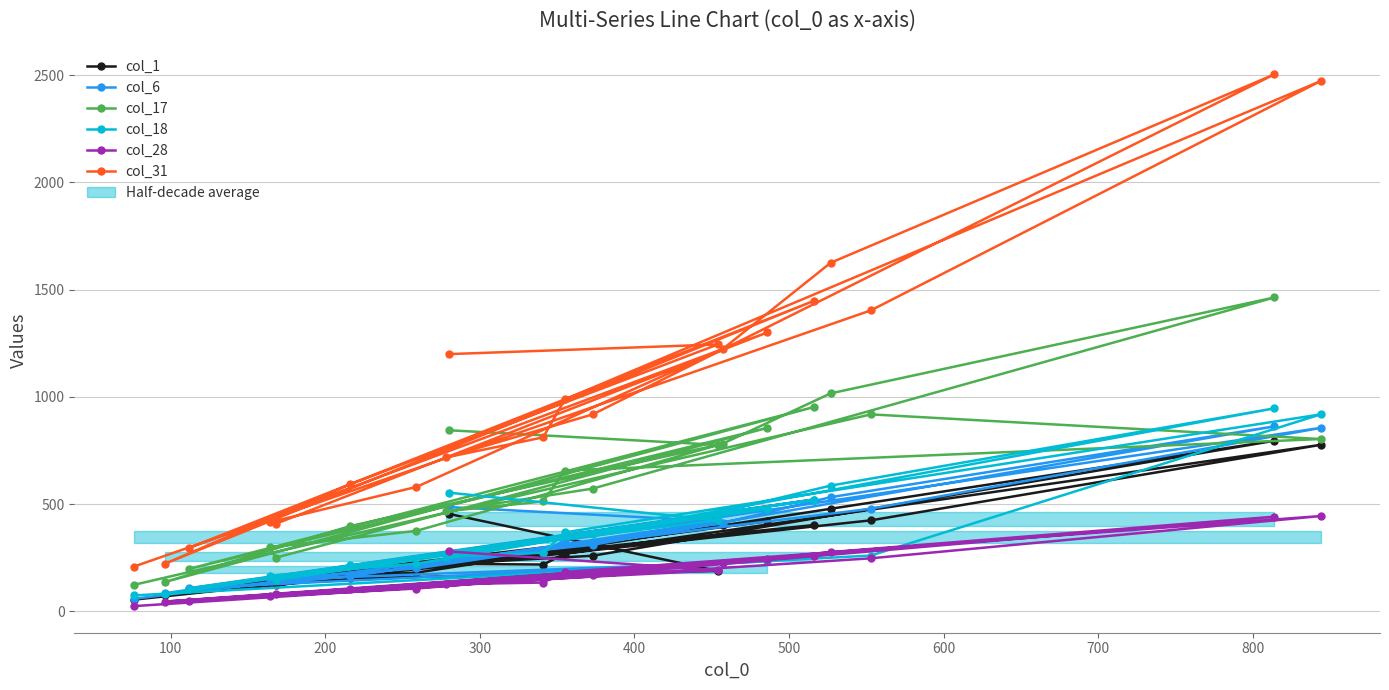

Count the number of categories in the chart.

20